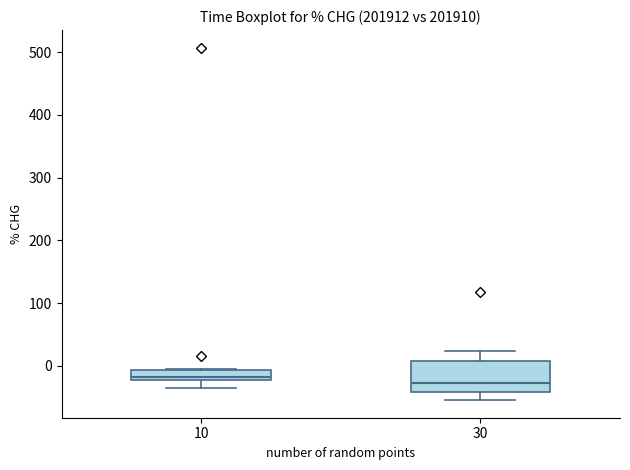

Where is the lower edge of the box at x = 10 on the y-axis? The values are not printed on the chart, so give them approximately, as read against the axis.

-20